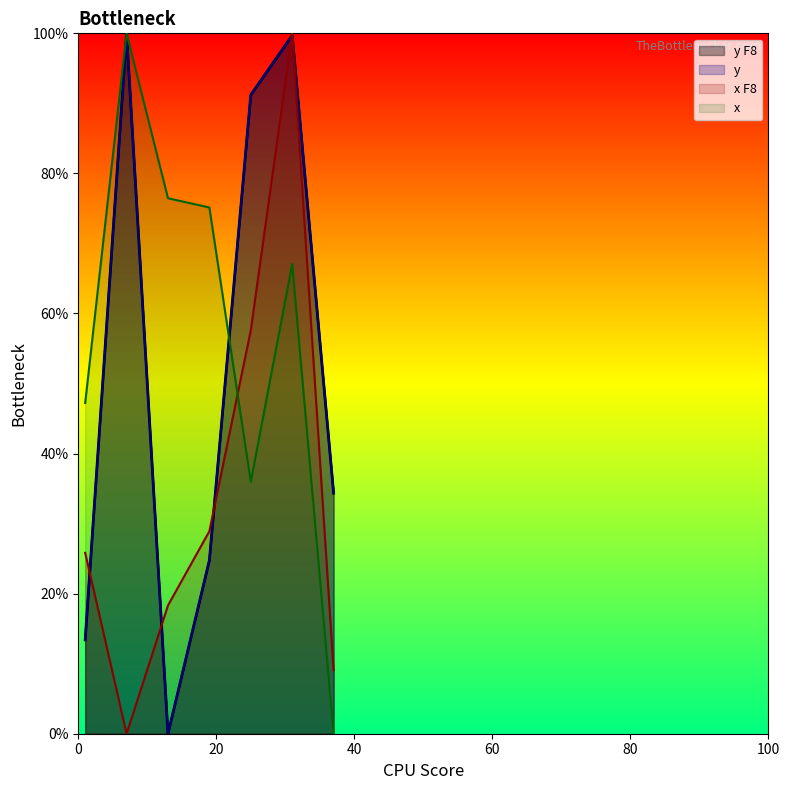

What is the total value across all series at 31?

366.5